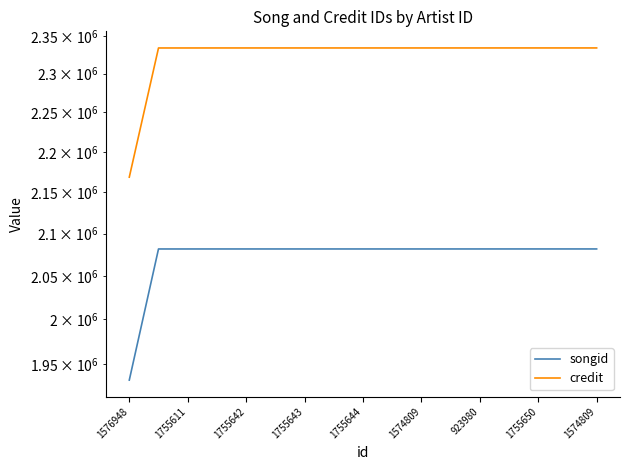

Is the value of songid at 1574809 greater than the value of credit at 13?

No